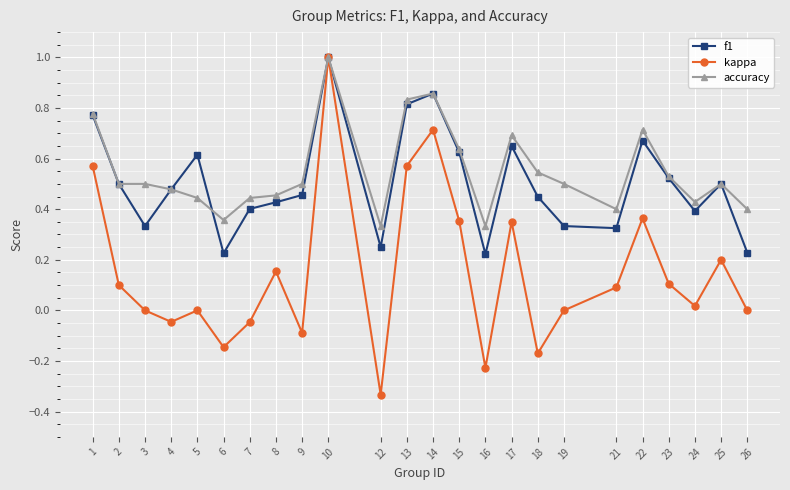

At which category does kappa reach its first local valley?

4